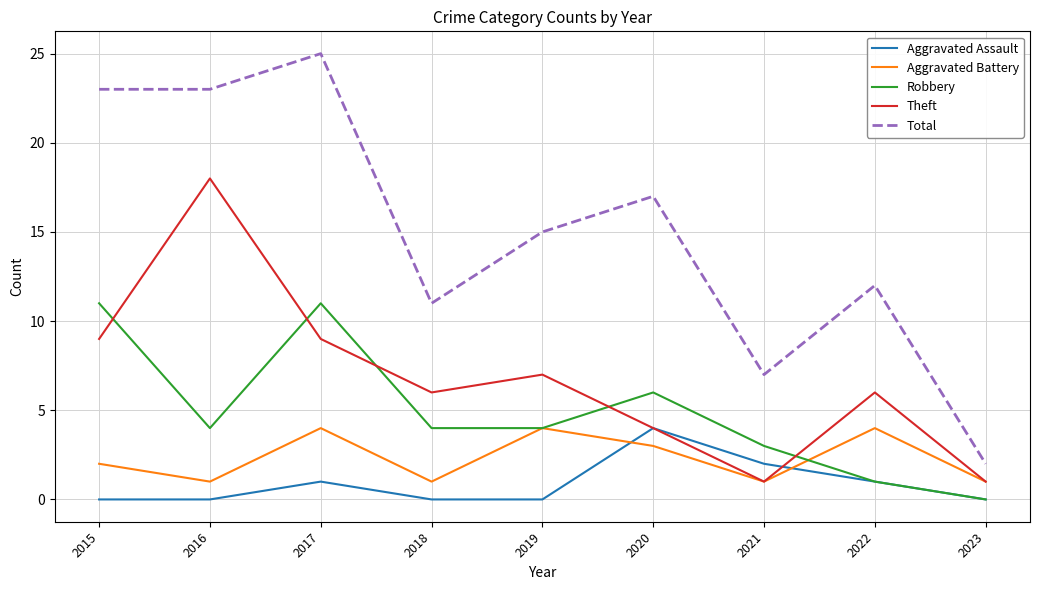

Read the Total value at 2019, to the nearest 5.

15